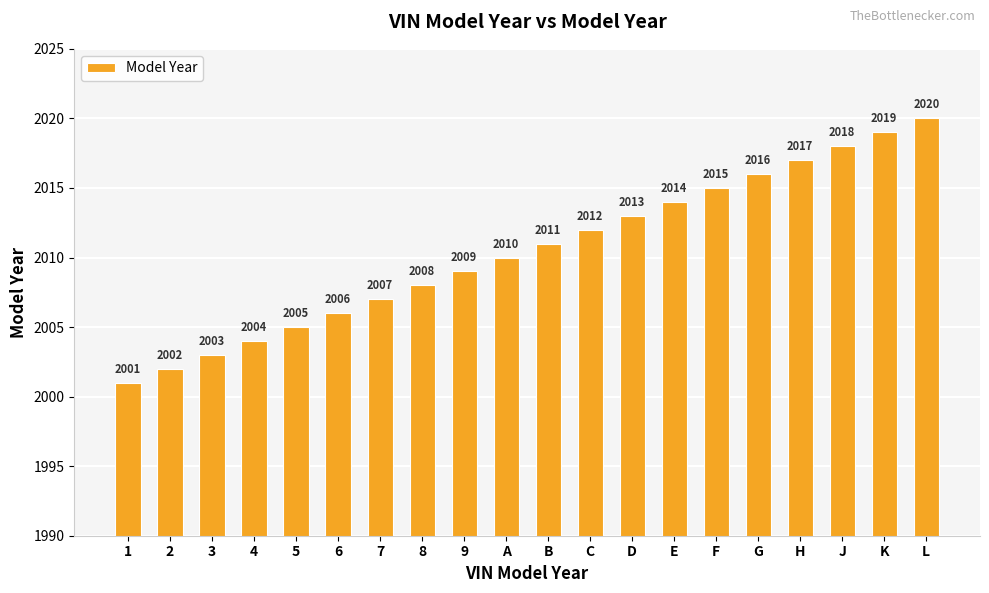

At which label is the value closest to 2010?

A